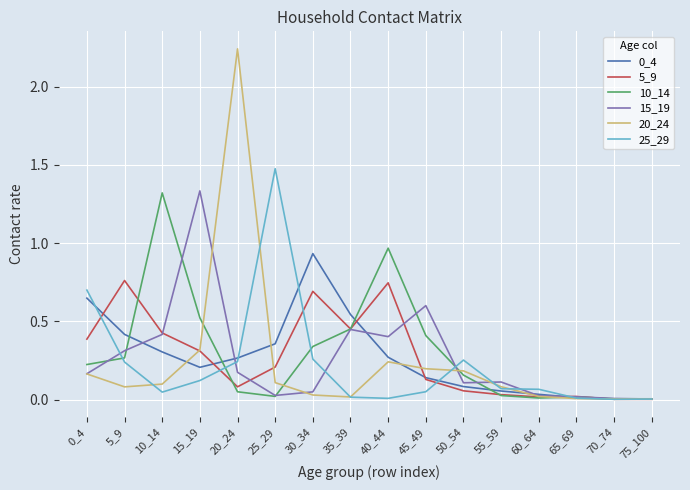

Which series has the largest range (max minus min)?

20_24